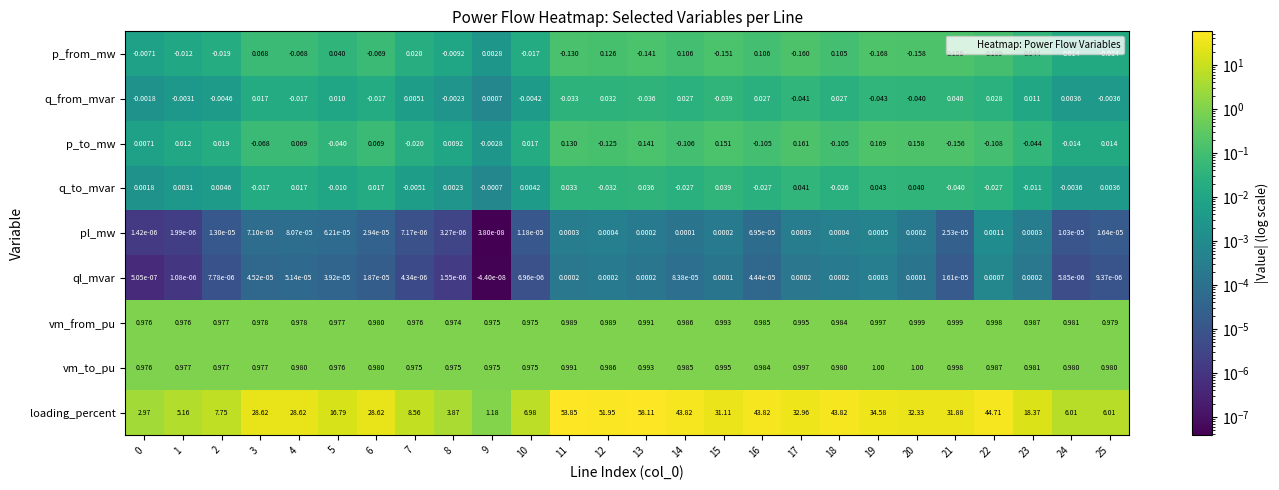

Between 7 and 16, which series saw the biggest shift?

loading_percent